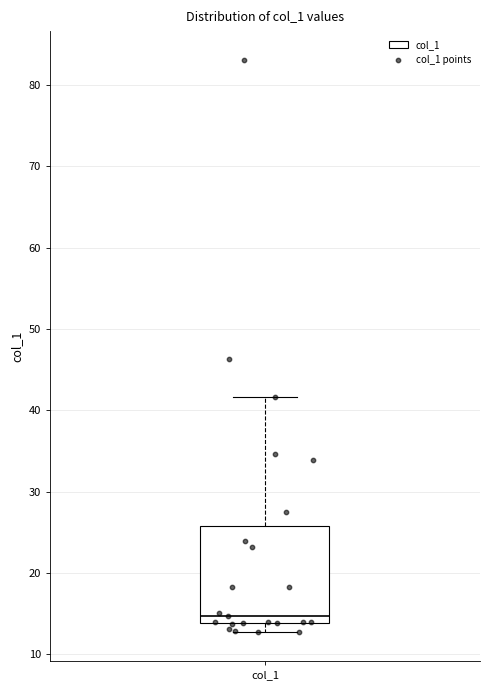

Where is the lower edge of the box for col_1 on the y-axis? The values are not printed on the chart, so give them approximately, as read against the axis.

14